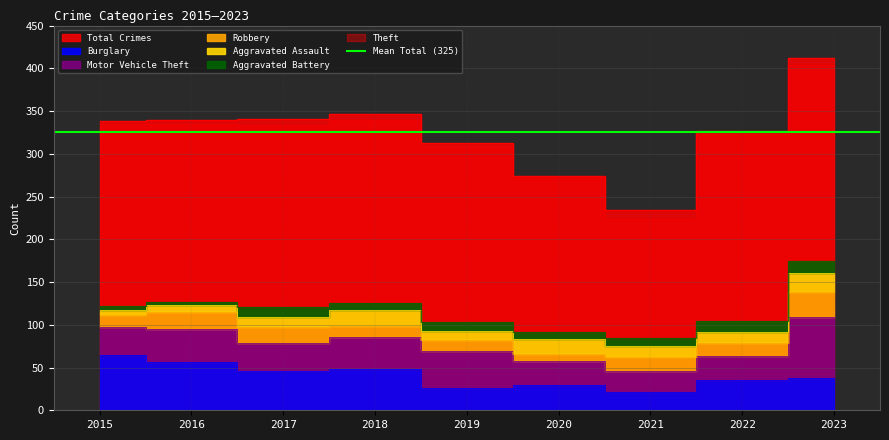

True or false: Robbery has more than 1 interior local peaks.

True